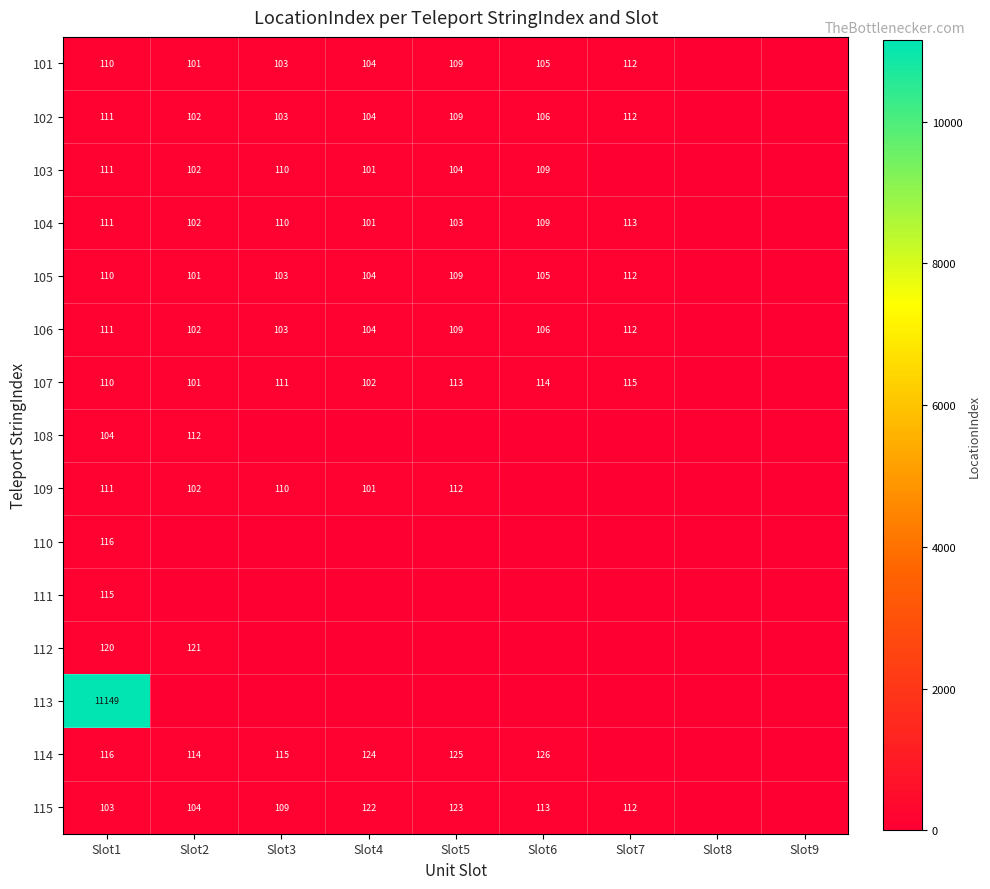

Is it true that 115 equals 68 at Slot5?

False